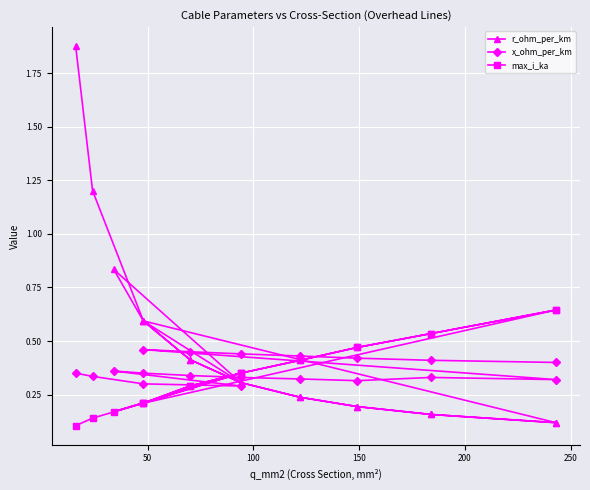

Which series has the widest spread of values?

r_ohm_per_km